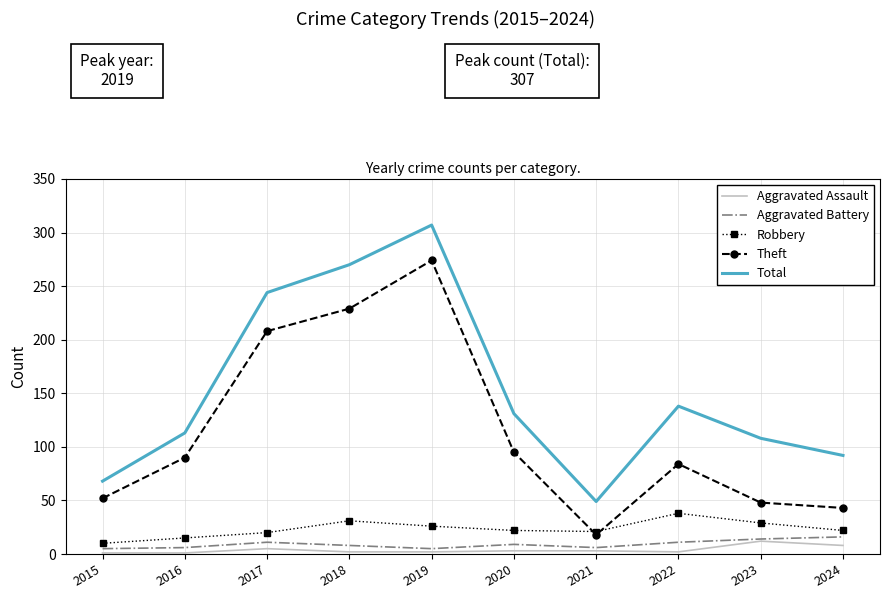

What is the highest value of the Robbery series?

38